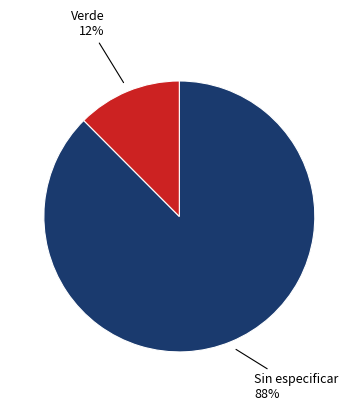

To the nearest percent, what is the average slice percentage?

50%